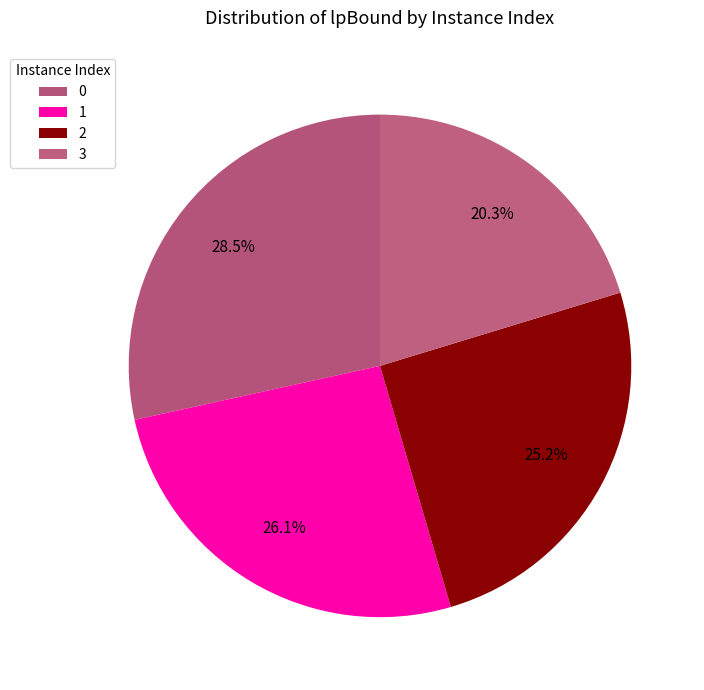

The 0 slice represents 21% of the pie. True or false?

False